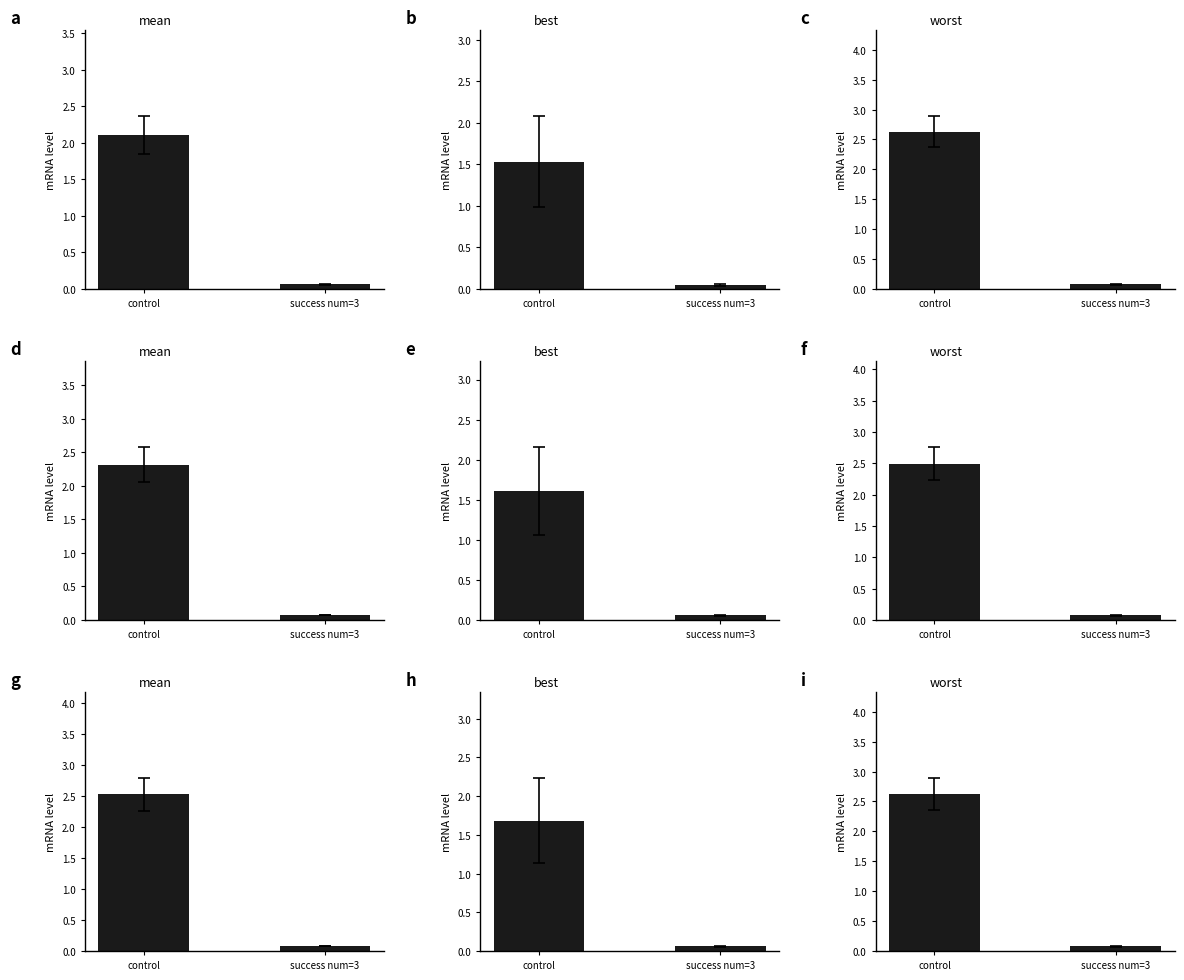

Read the mean value at 3.

0.1